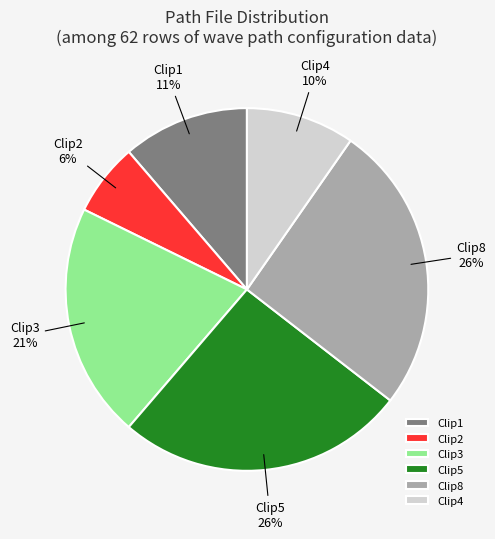

How many segments does this pie chart have?

6